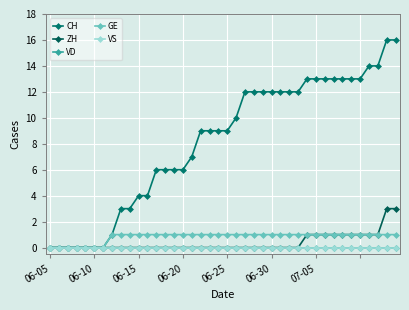

Which series has the largest range (max minus min)?

CH